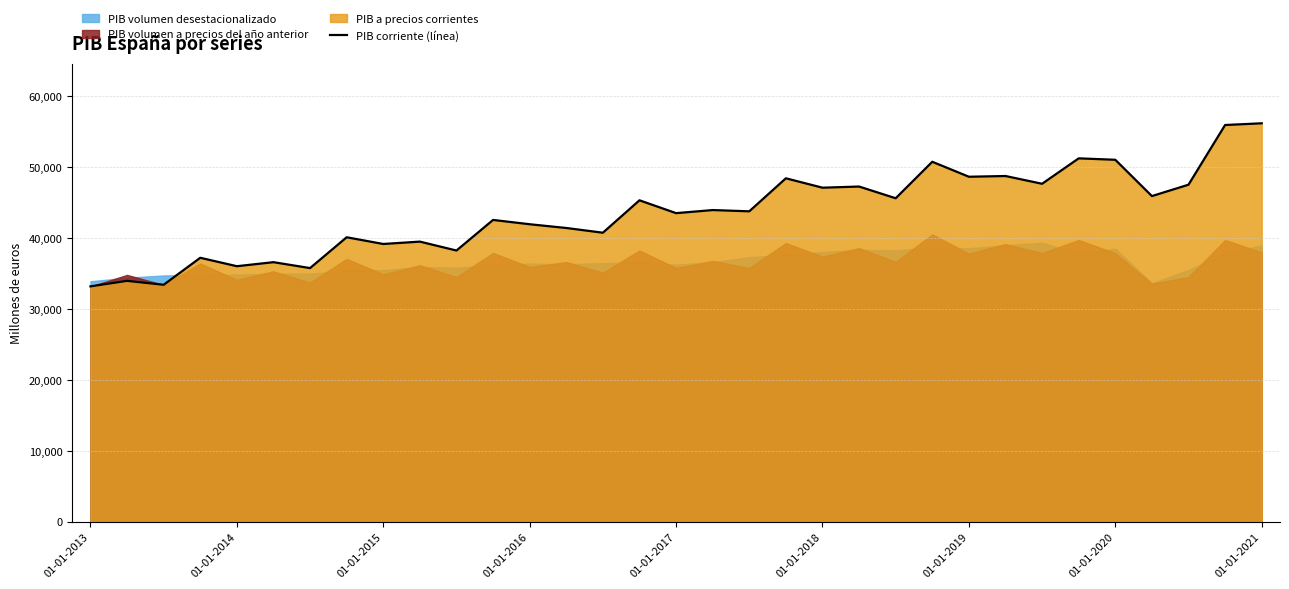

Reading right to left, transcribe all the data shown in this chart.

56205	55963	47546	45941	51062	51261	47677	48772	48668	50781	45635	47287	47124	48450	43794	43970	43535	45347	40776	41443	41971	42578	38266	39521	39188	40135	35789	36622	36054	37242	33434	33989	33211